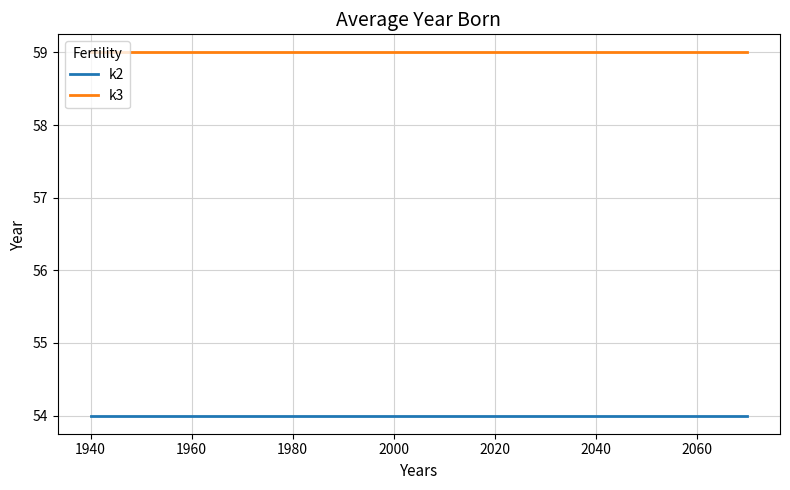

True or false: k2 and k3 cross at least once.

False